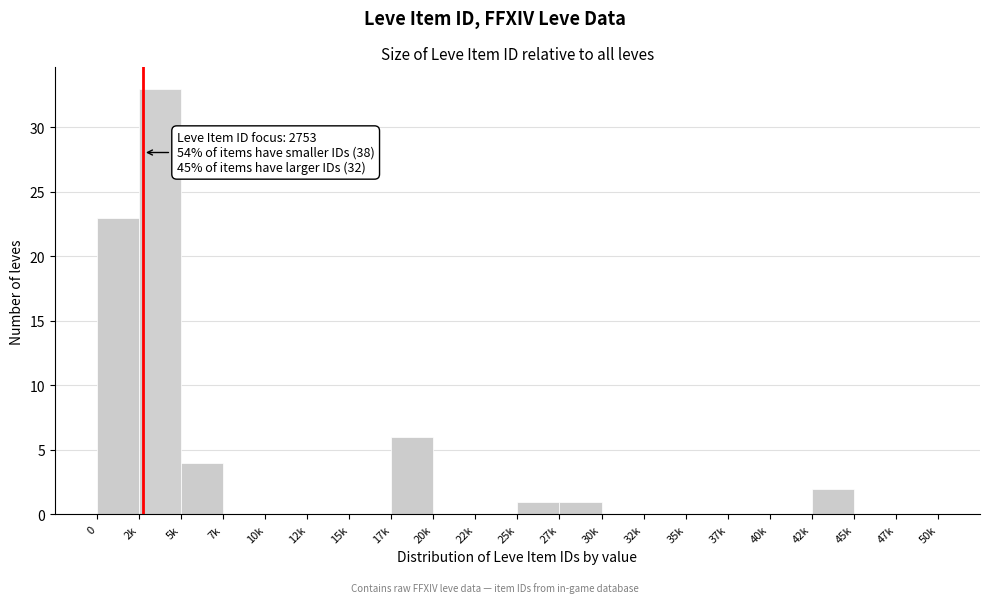

Reading left to right, extract all data points from this chart.

0=23	2k=33	5k=4	7k=0	10k=0	12k=0	15k=0	17k=6	20k=0	22k=0	25k=1	27k=1	30k=0	32k=0	35k=0	37k=0	40k=0	42k=2	45k=0	47k=0